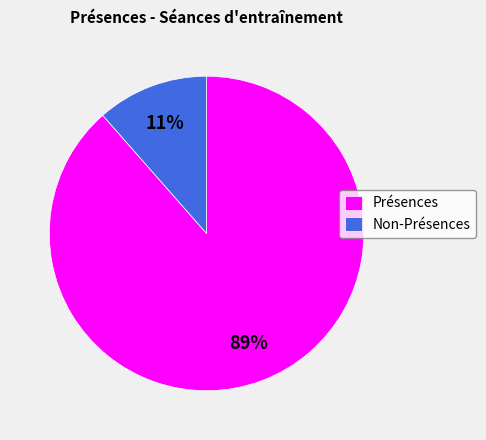

Combined, do Non-Présences and Présences account for over 50%?

Yes